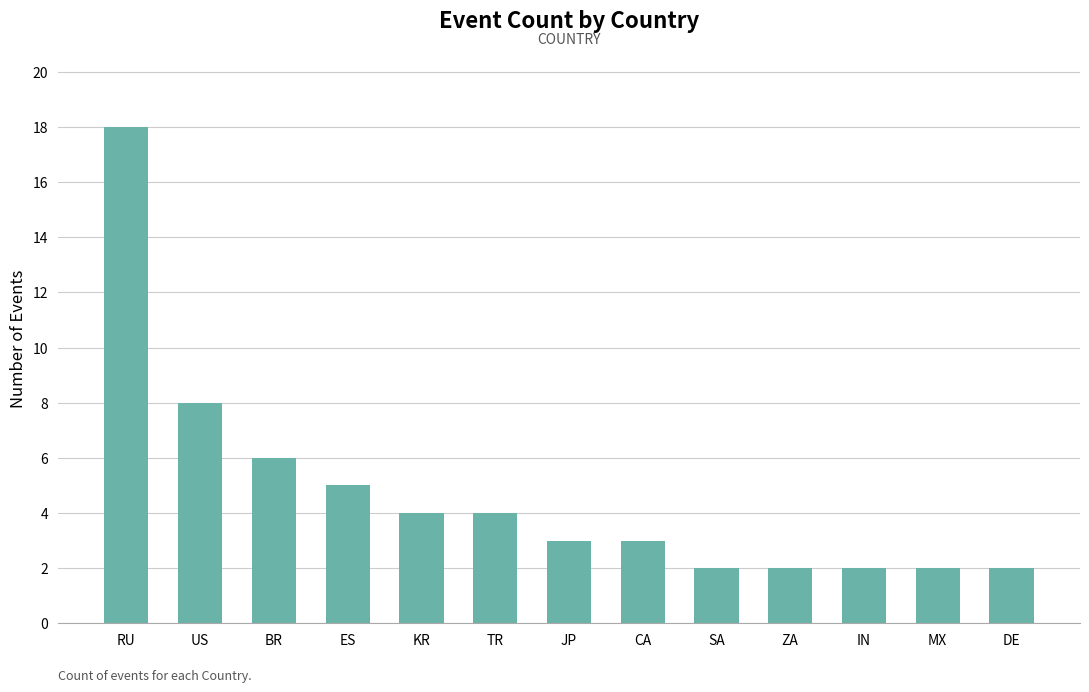

Reading right to left, extract all data points from this chart.

DE=2	MX=2	IN=2	ZA=2	SA=2	CA=3	JP=3	TR=4	KR=4	ES=5	BR=6	US=8	RU=18